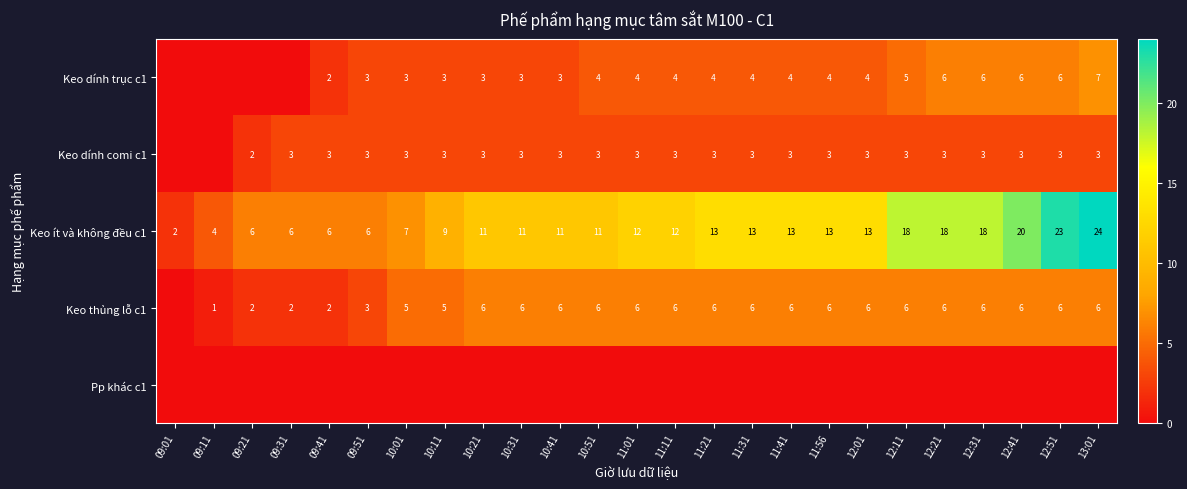

The Keo dính trục c1 series shows 4 at 11:21. True or false?

True